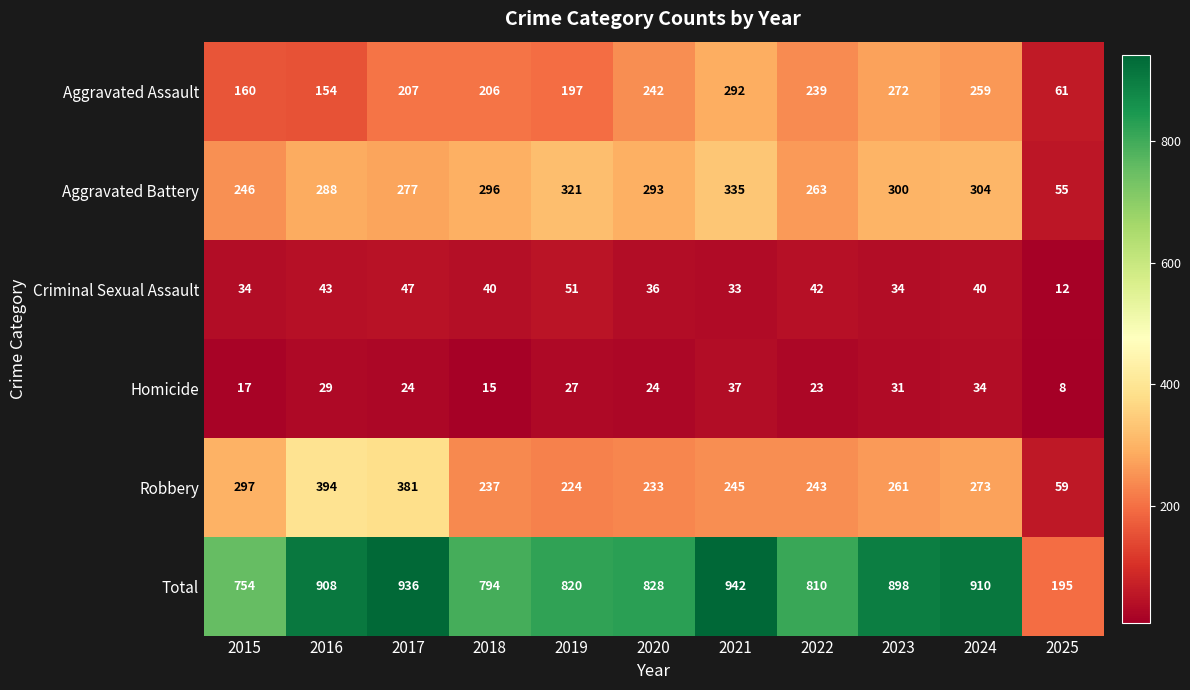

What is the greatest value displayed?

942